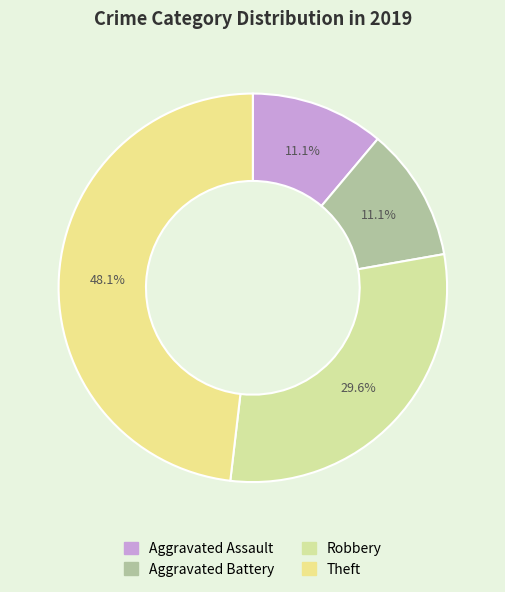

How many segments does this pie chart have?

4